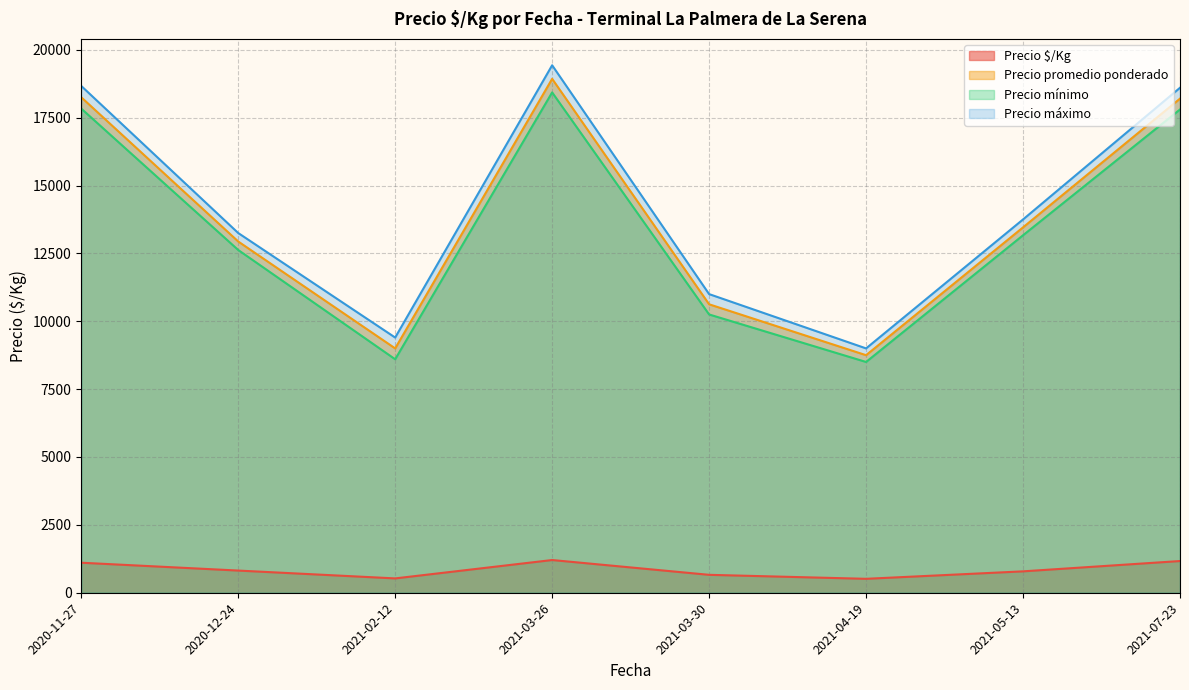

Read the Precio máximo value at 2020-11-27, to the nearest 10.

18670